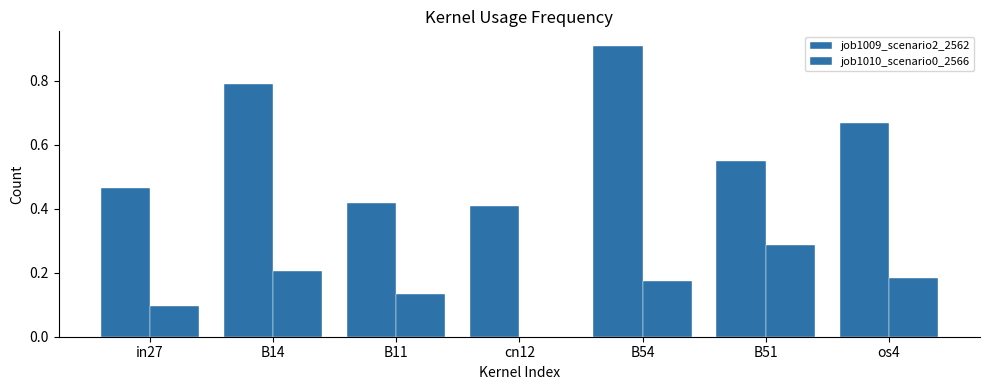

Is it true that job1010_scenario0_2566 equals 0.2 at os4?

True